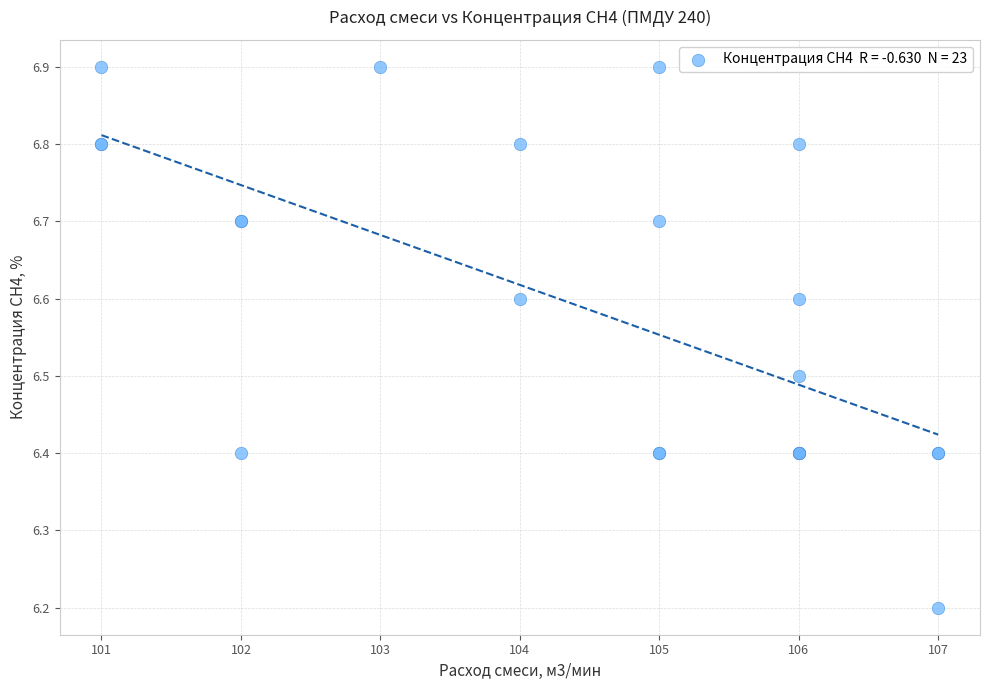

What Y value in the scatter plot is closest to 6?

6.2